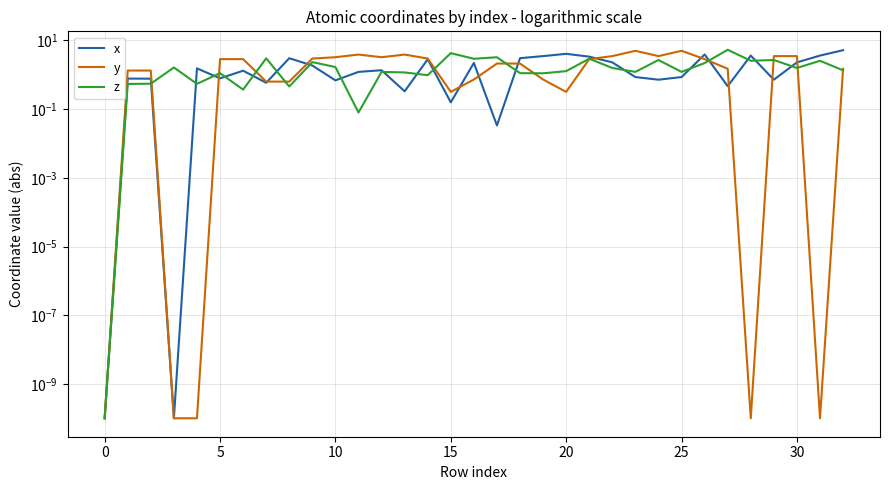

At which category does the chart reach its peak across all series?

27